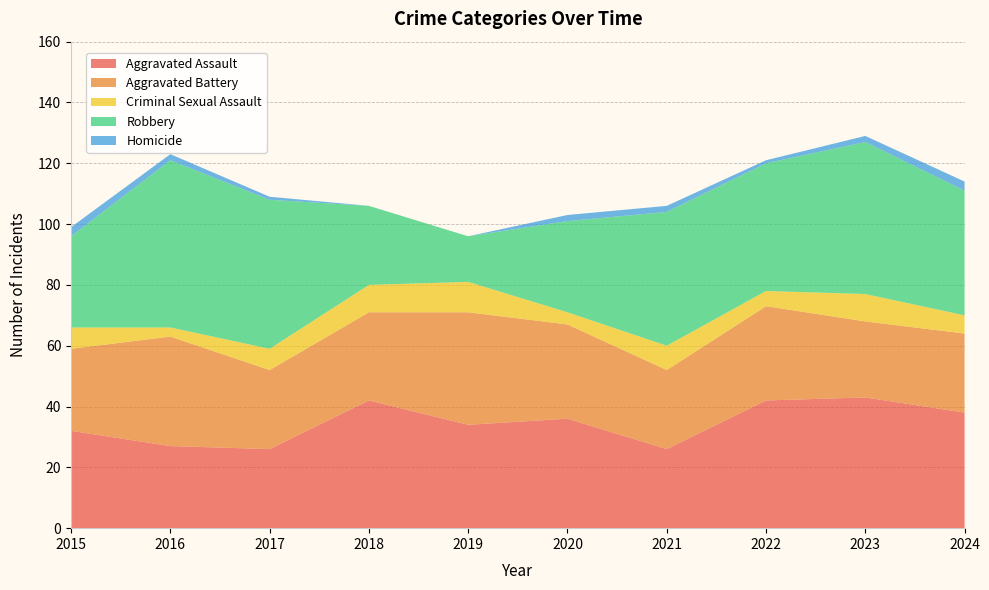

Reading left to right, transcribe all the data shown in this chart.

Aggravated Assault: 2015=32	2016=27	2017=26	2018=42	2019=34	2020=36	2021=26	2022=42	2023=43	2024=38
Aggravated Battery: 2015=27	2016=36	2017=26	2018=29	2019=37	2020=31	2021=26	2022=31	2023=25	2024=26
Criminal Sexual Assault: 2015=7	2016=3	2017=7	2018=9	2019=10	2020=4	2021=8	2022=5	2023=9	2024=6
Robbery: 2015=30	2016=55	2017=49	2018=26	2019=15	2020=30	2021=44	2022=42	2023=50	2024=41
Homicide: 2015=3	2016=2	2017=1	2018=0	2019=0	2020=2	2021=2	2022=1	2023=2	2024=3